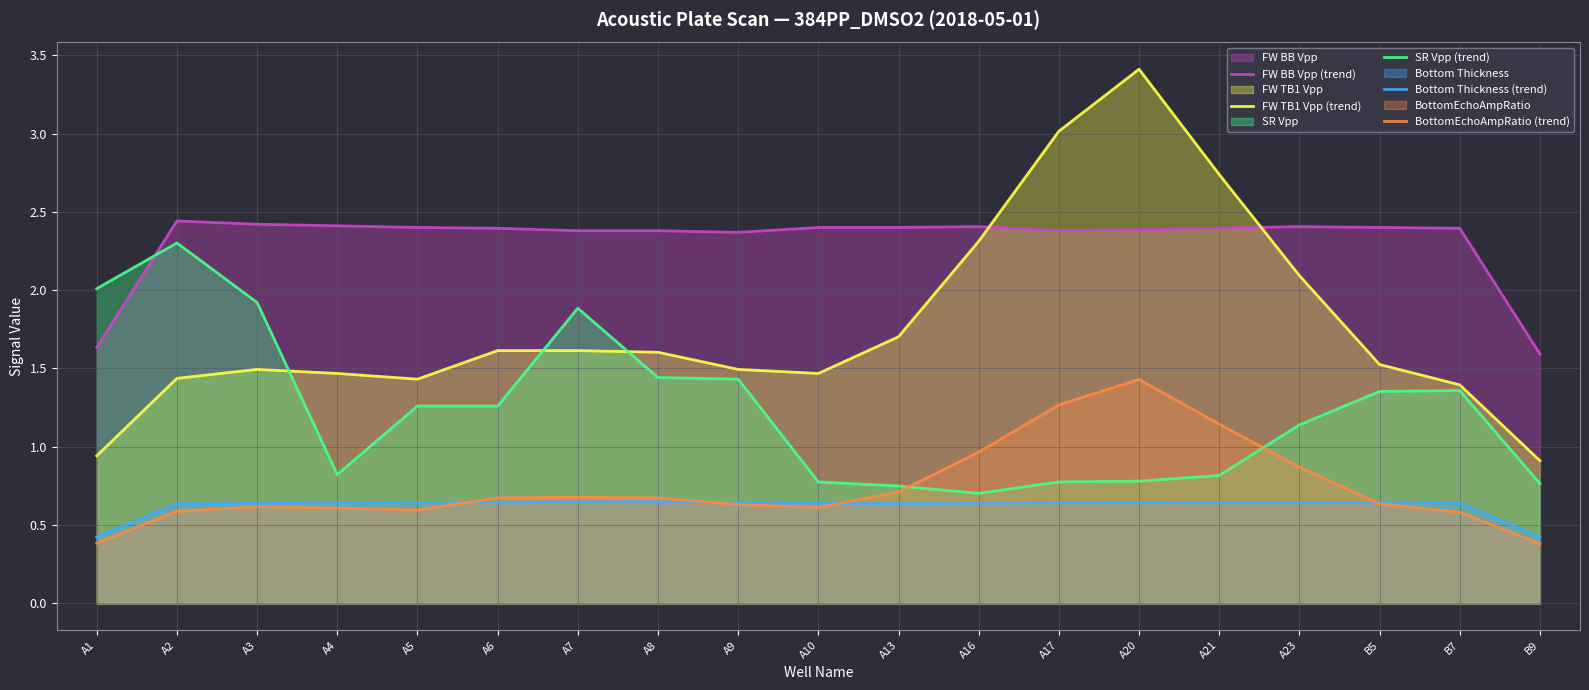

Is it true that SR Vpp (trend) equals 2.6 at A8?

False